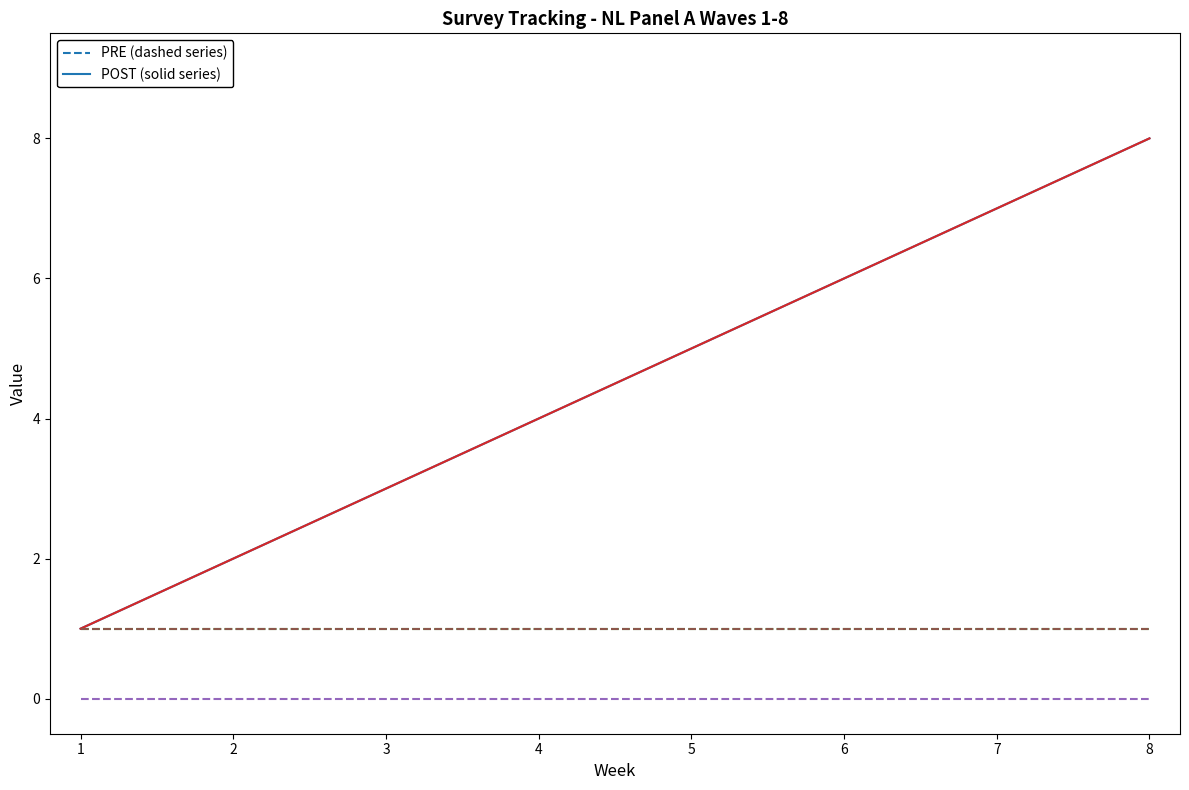

Reading left to right, what are all the values shown in this chart?

week: 1	2	3	4	5	6	7	8
wave: 1	2	3	4	5	6	7	8
survey_version: 1	1	1	1	1	1	1	1
locked: 0	0	0	0	0	0	0	0
r_saved: 1	1	1	1	1	1	1	1